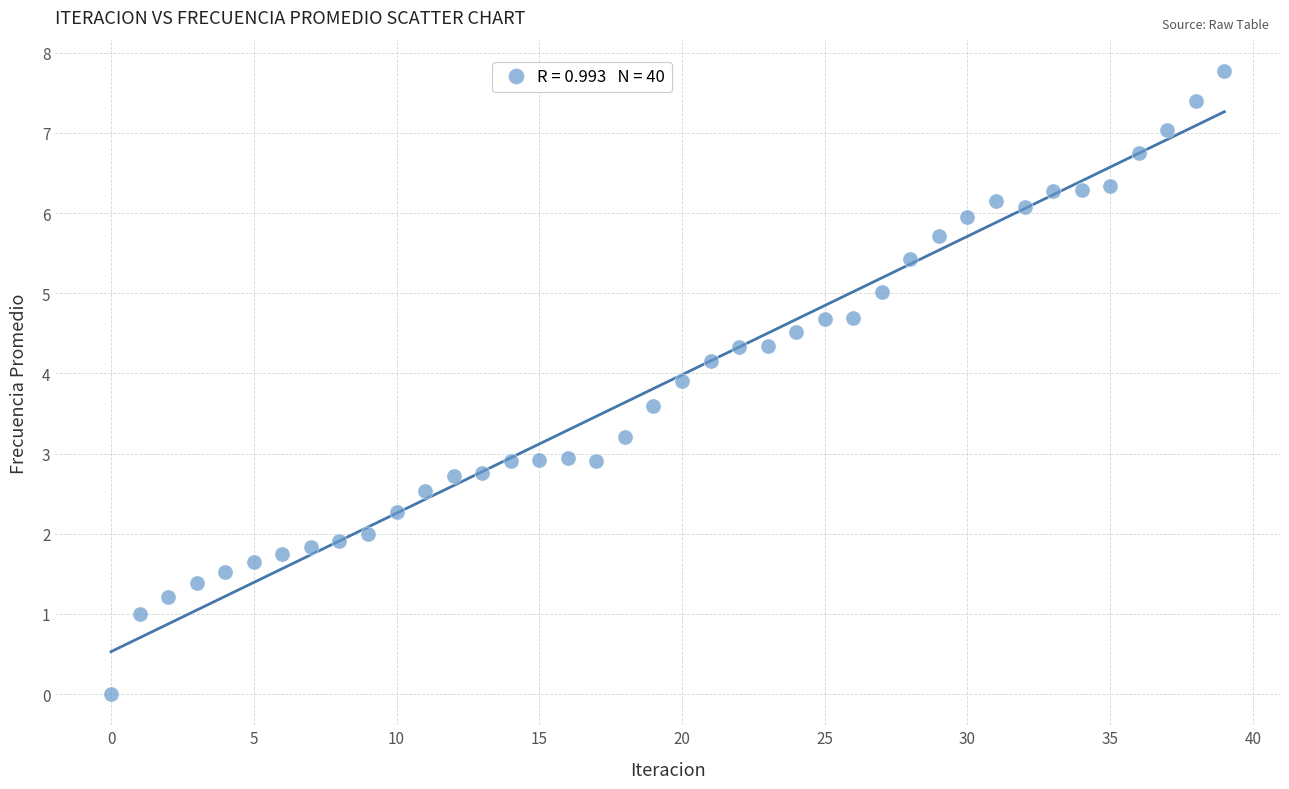

What is the range of Y values (max minus min)?

7.8